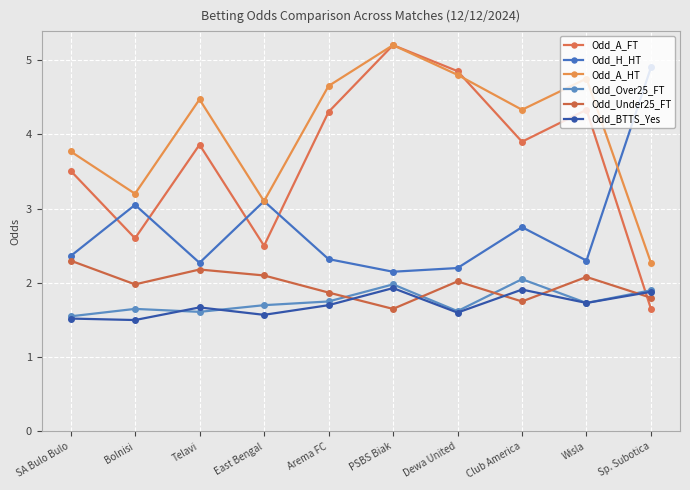

Between Bolnisi and Wisla, which series saw the biggest shift?

Odd_A_FT